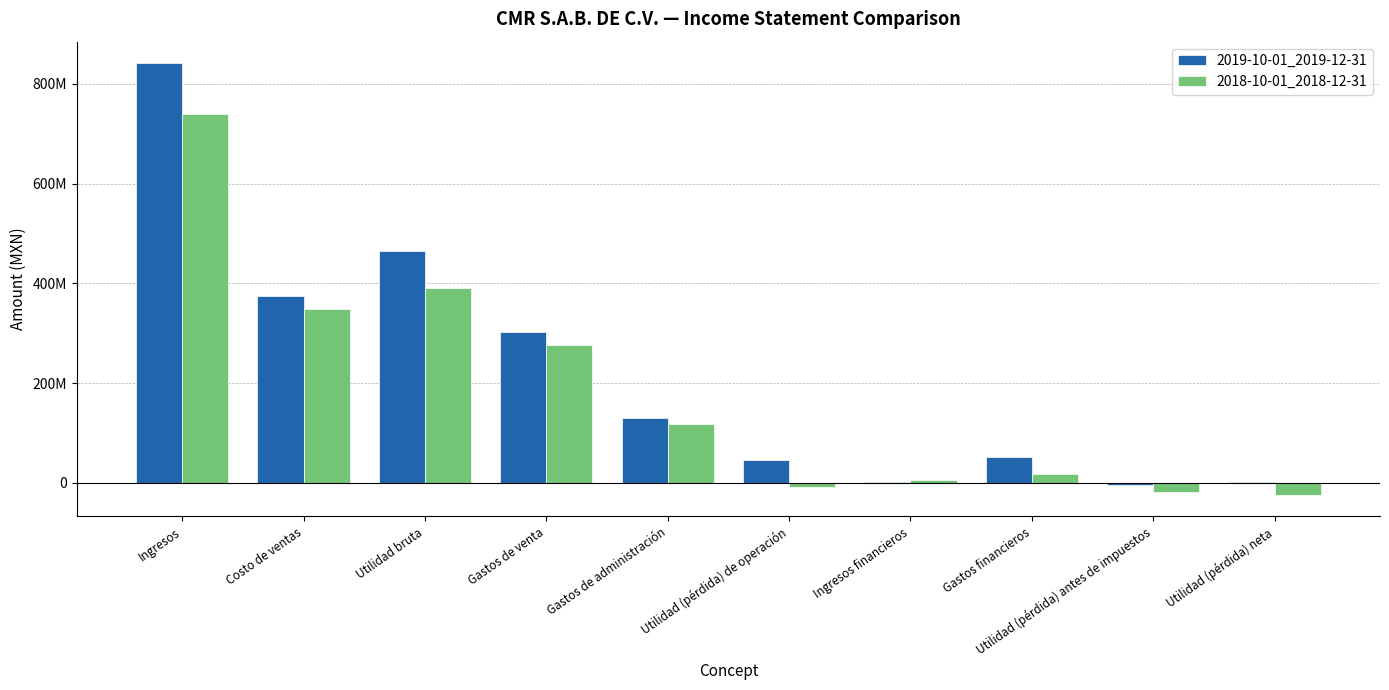

Where is 2019-10-01_2019-12-31 nearest to the value 418693000?

Costo de ventas